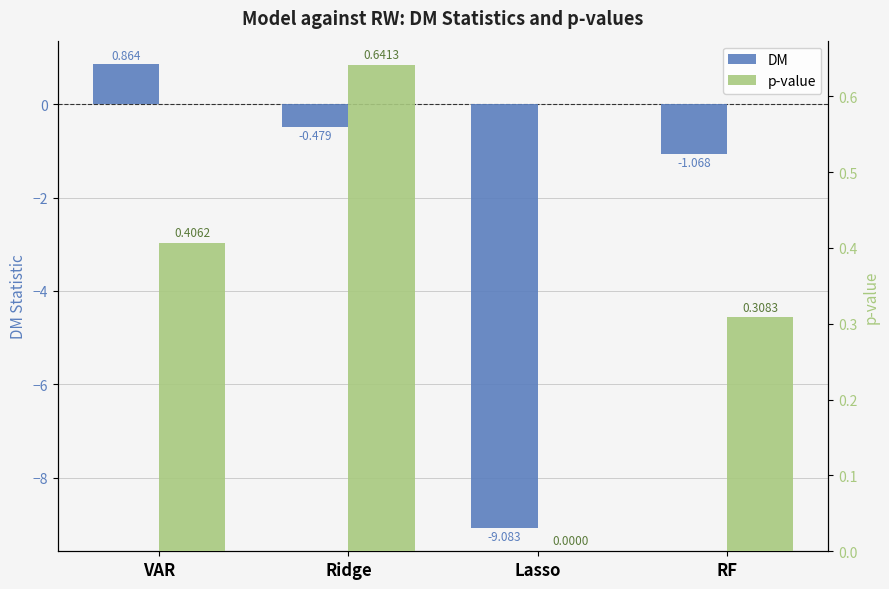

Which series has the largest range (max minus min)?

DM